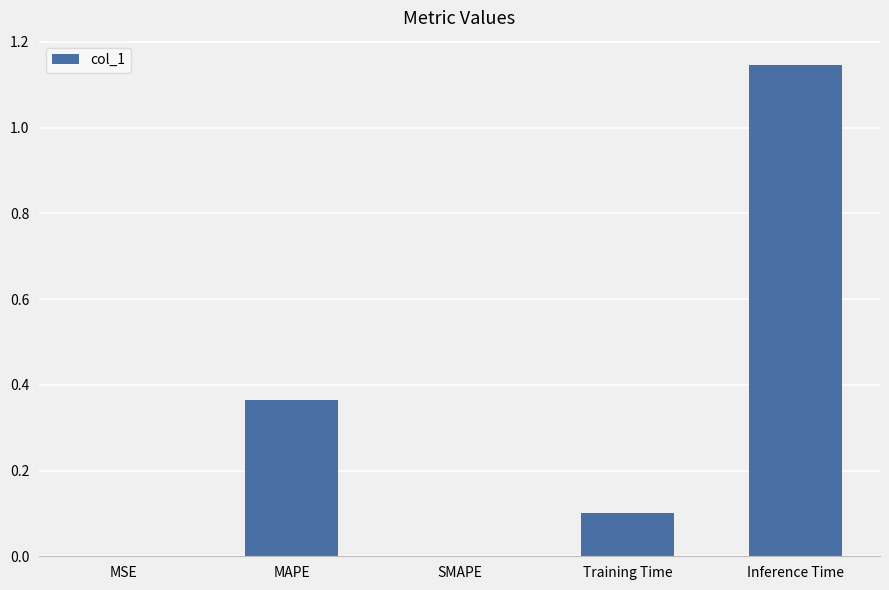

Is it true that the value at SMAPE is -0.4?

False